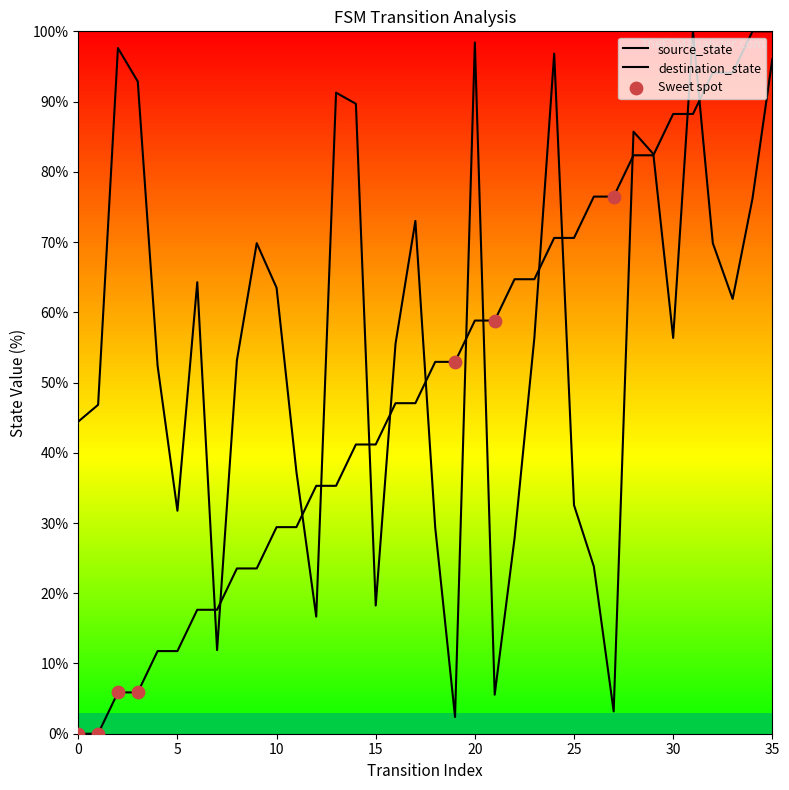

Which series reaches the minimum Y coordinate?

source_state